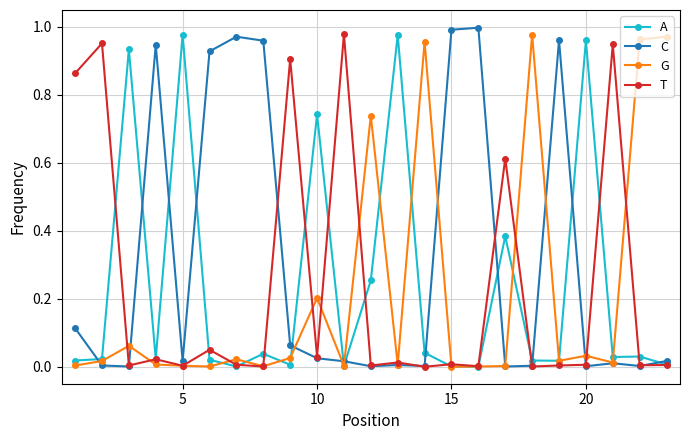

Which series has the largest range (max minus min)?

C